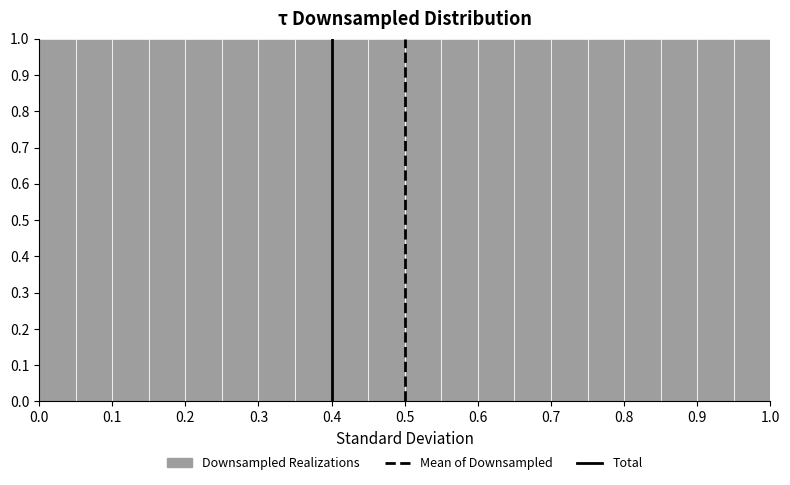

Reading left to right, transcribe this chart: for each bar, give the range it covers on the x-axis and its height. The values are not printed on the chart, so give them approximately, as read against the axis.

0.00 to 0.05: 1
0.05 to 0.10: 1
0.10 to 0.15: 1
0.15 to 0.20: 1
0.20 to 0.25: 1
0.25 to 0.30: 1
0.30 to 0.35: 1
0.35 to 0.40: 1
0.40 to 0.45: 1
0.45 to 0.50: 1
0.50 to 0.55: 1
0.55 to 0.60: 1
0.60 to 0.65: 1
0.65 to 0.70: 1
0.70 to 0.75: 1
0.75 to 0.80: 1
0.80 to 0.85: 1
0.85 to 0.90: 1
0.90 to 0.95: 1
0.95 to 1.00: 1